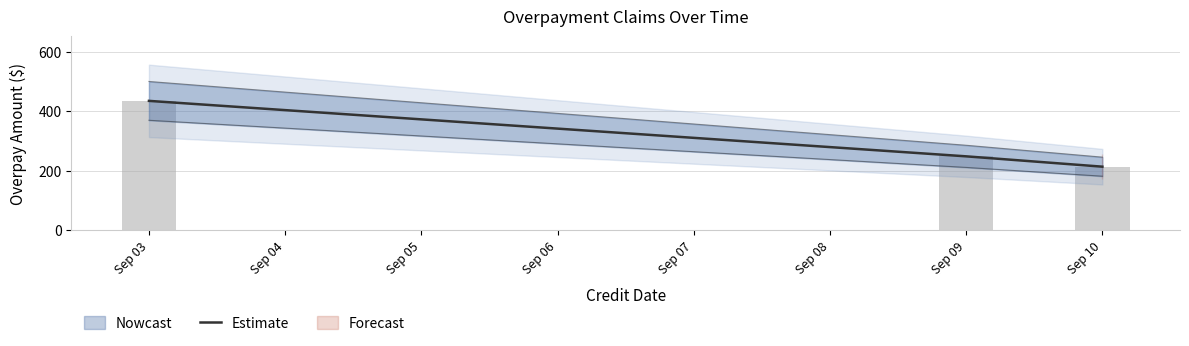

Reading left to right, what are all the values shown in this chart?

434.4	248.1	213.4